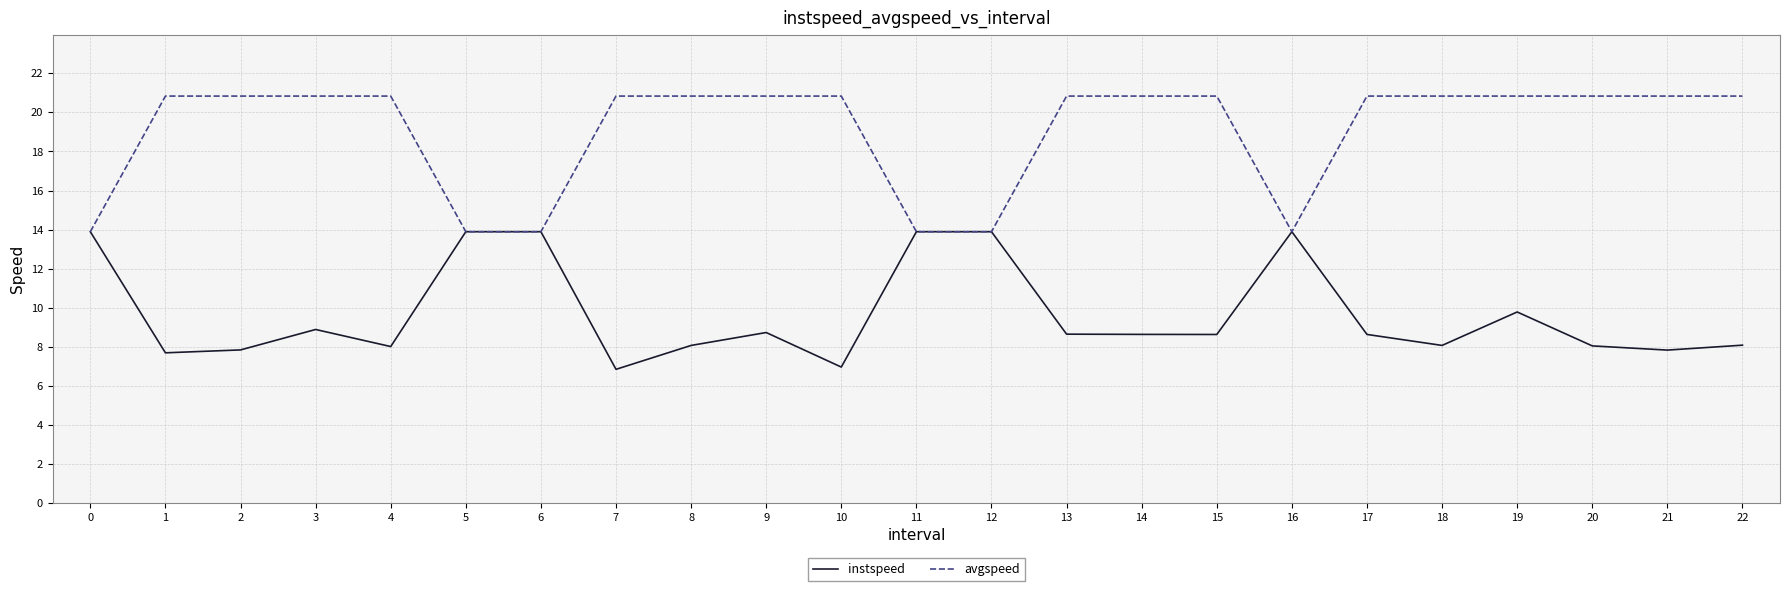

What is the difference between the avgspeed values at 16 and 3?

6.9